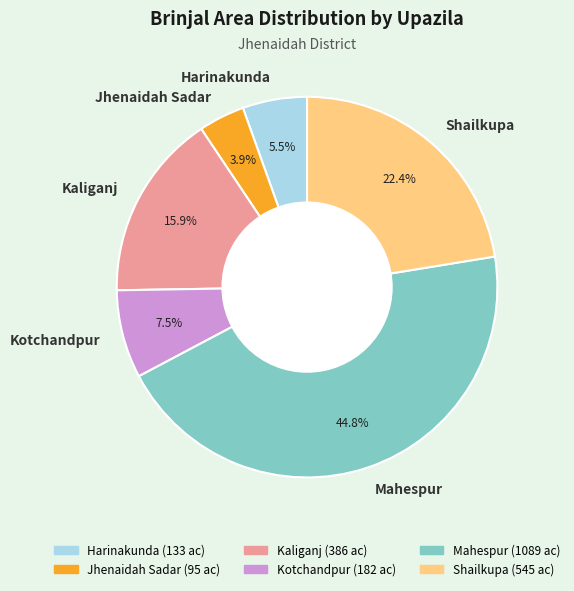

What is the largest slice in the pie chart?

Mahespur